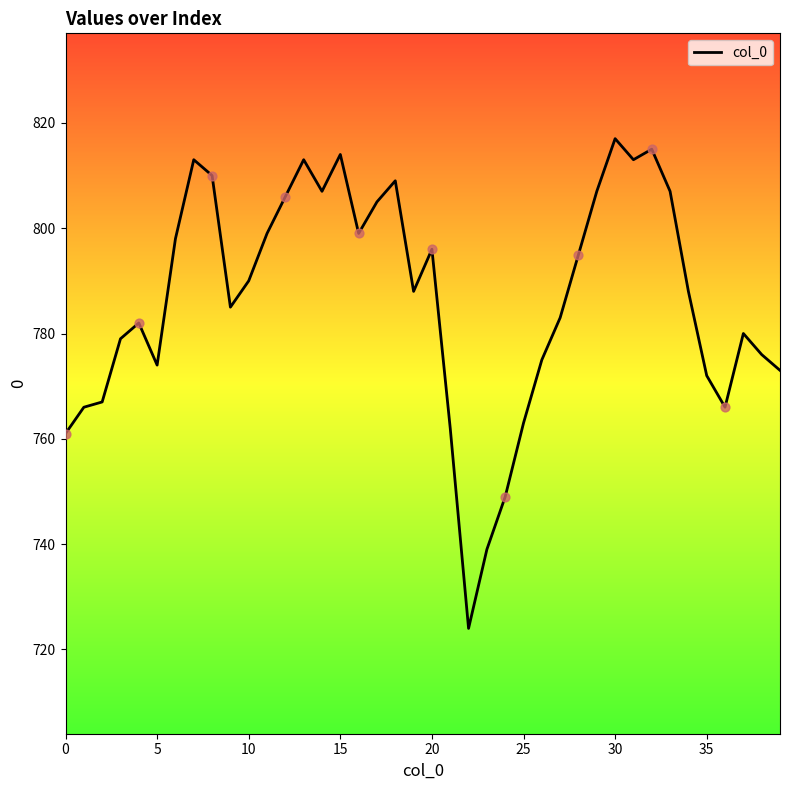

What is the difference between the maximum and minimum values?

93